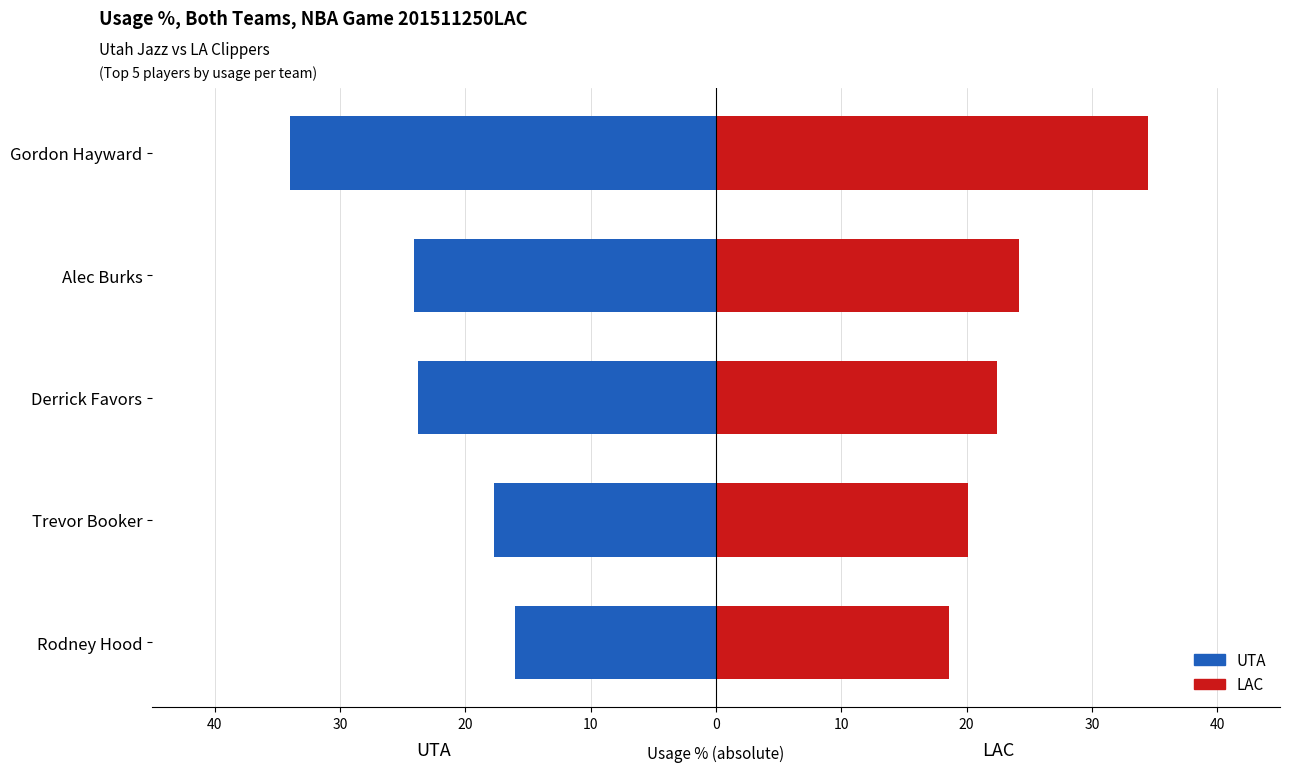

The value of UTA (Usage %) at Trevor Booker is -17.7. True or false?

True